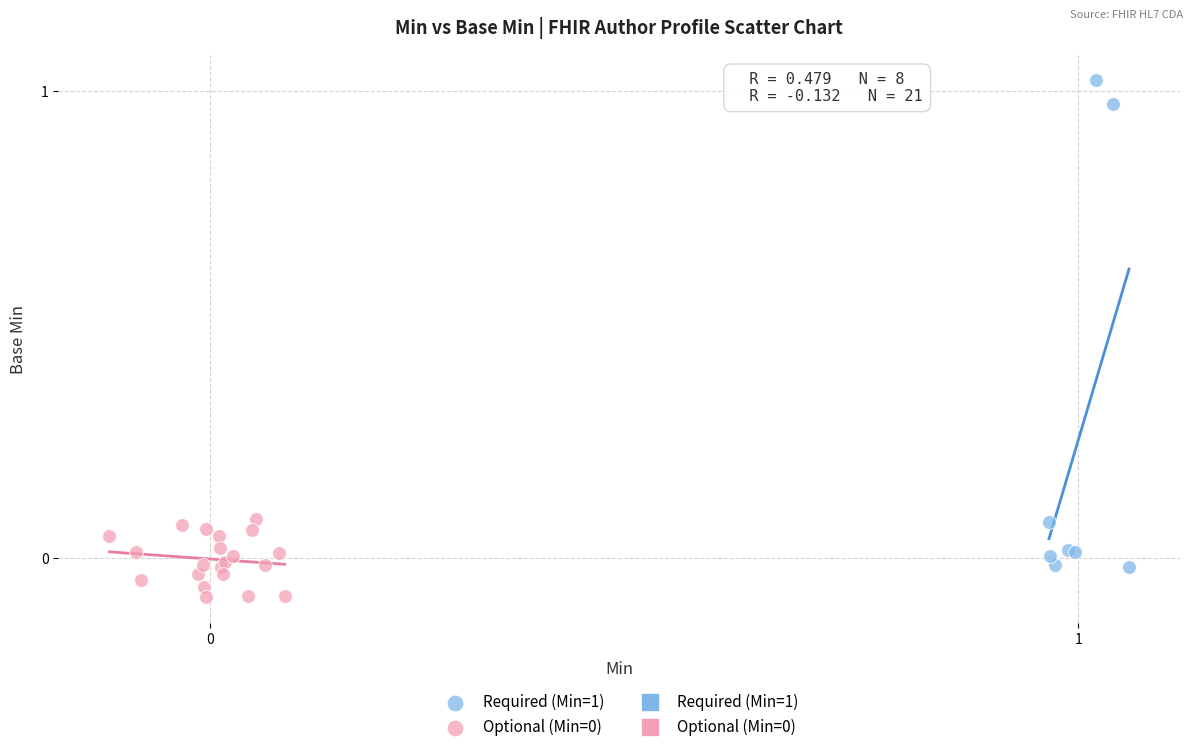

Which series has the widest spread of Y values?

Required (Min=1)